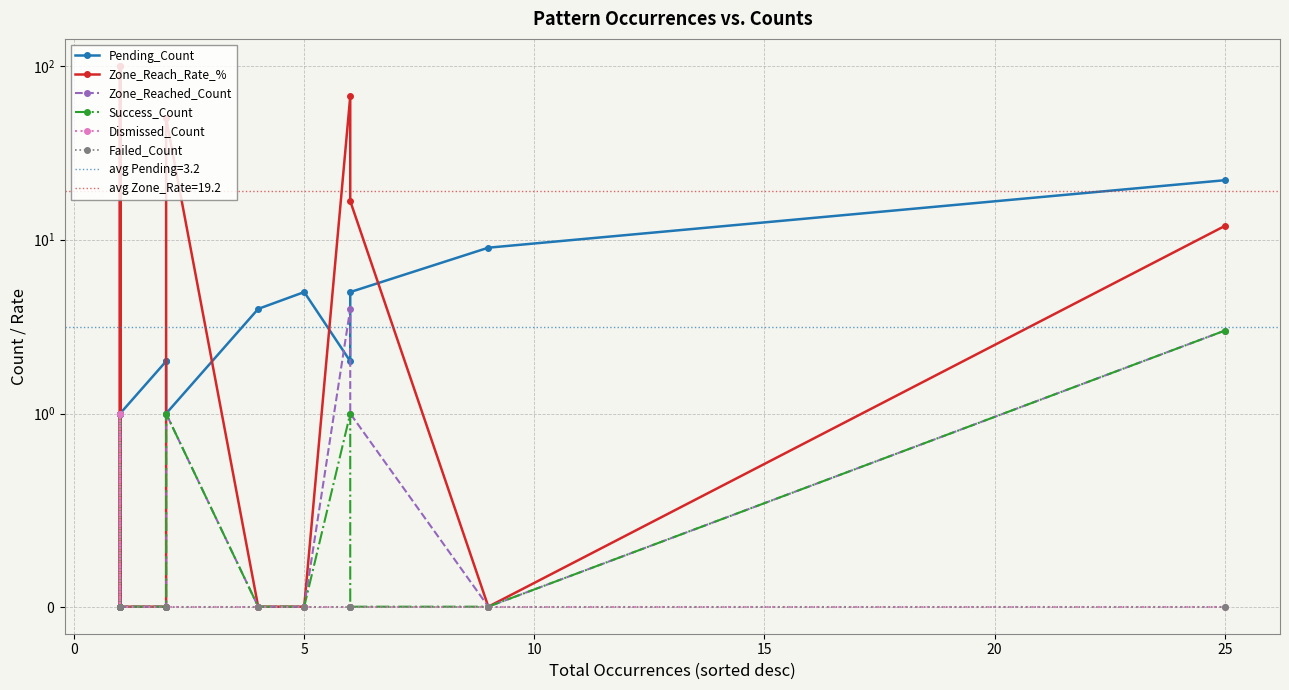

How many series are shown in this chart?

6